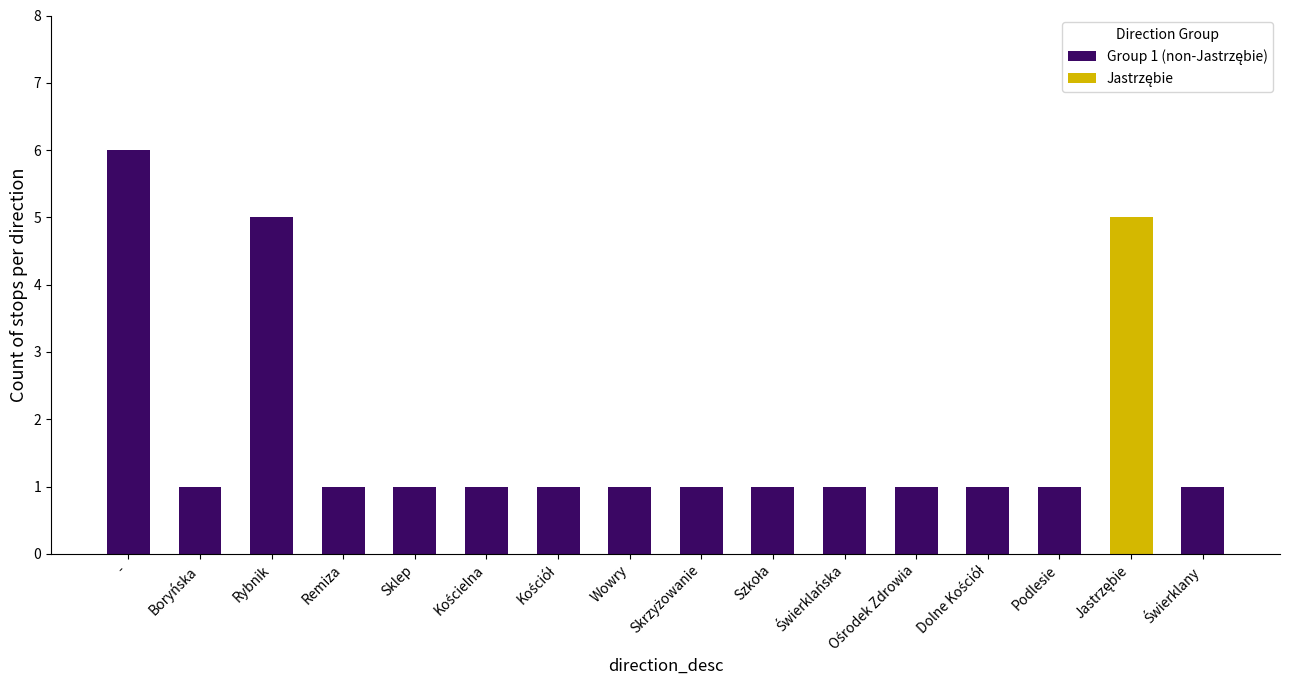

Is the value of Group 1 (non-Jastrzębie) at Sklep greater than the value of Jastrzębie at Jastrzębie?

No